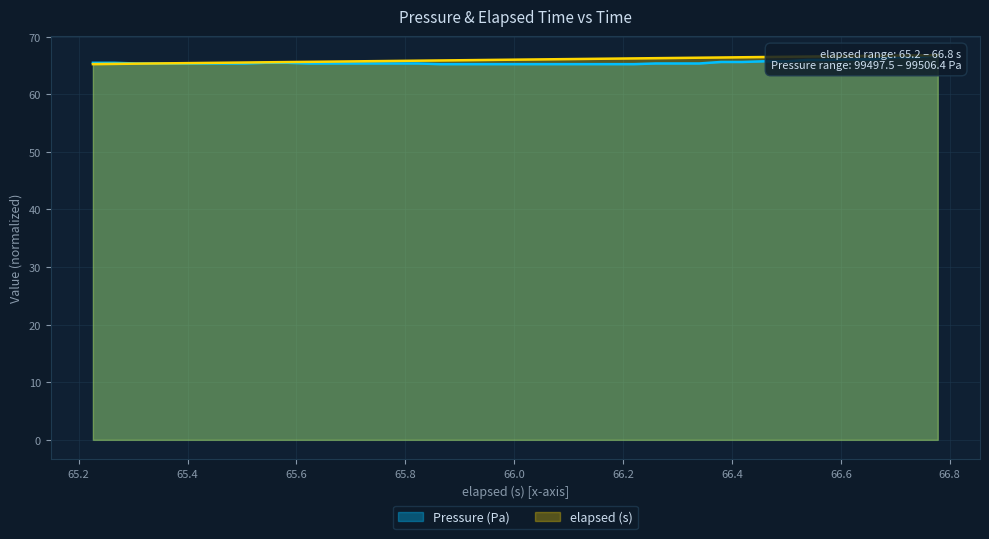

What is the difference between the maximum and minimum values in the Pressure (Pa) series?

1.6